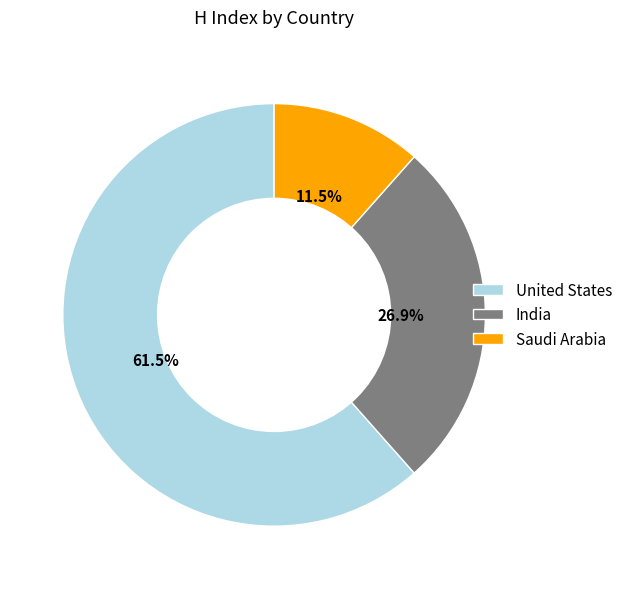

How many segments does this pie chart have?

3